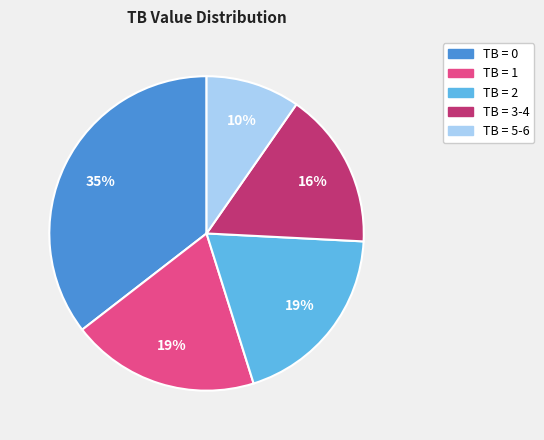

Does any single category account for the majority?

No